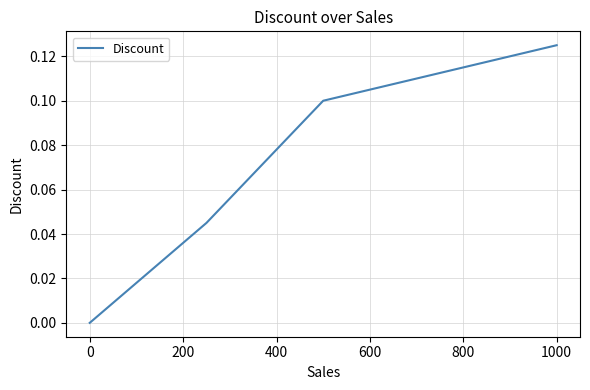

True or false: the data has more than 0 interior local peaks.

False